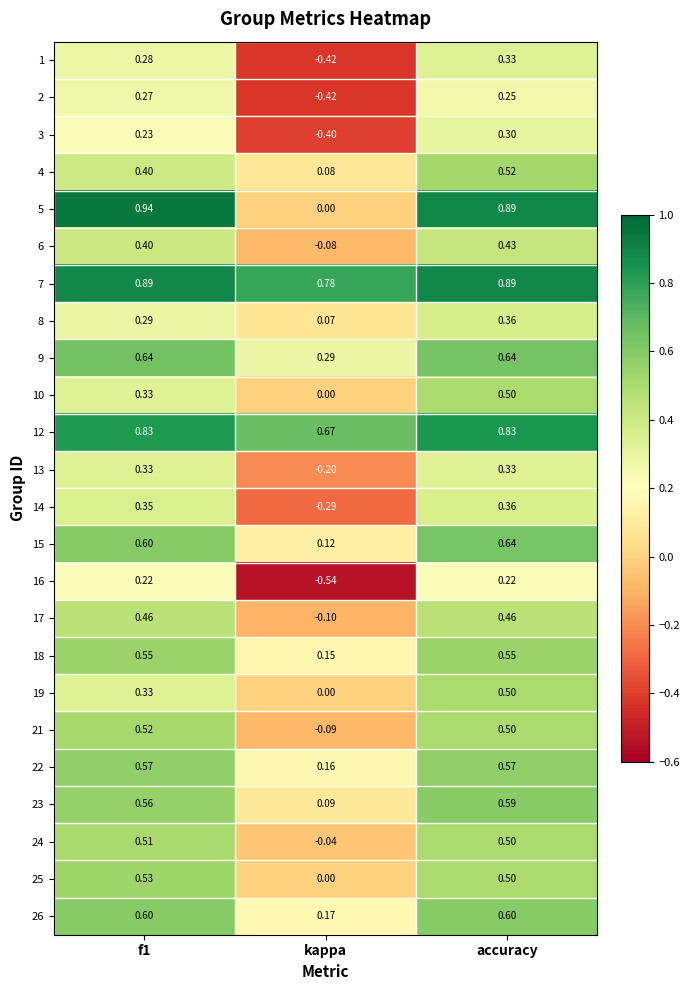

At which label is 22 closest to 0?

kappa